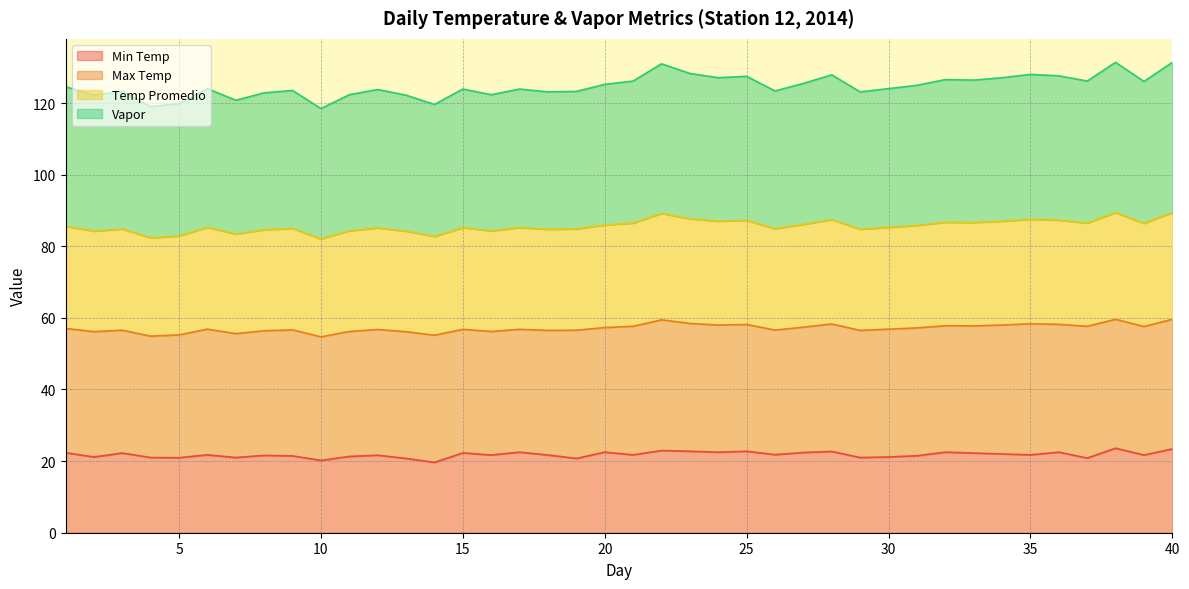

What is the value of the Min Temp point at the 23rd from the left?

22.8